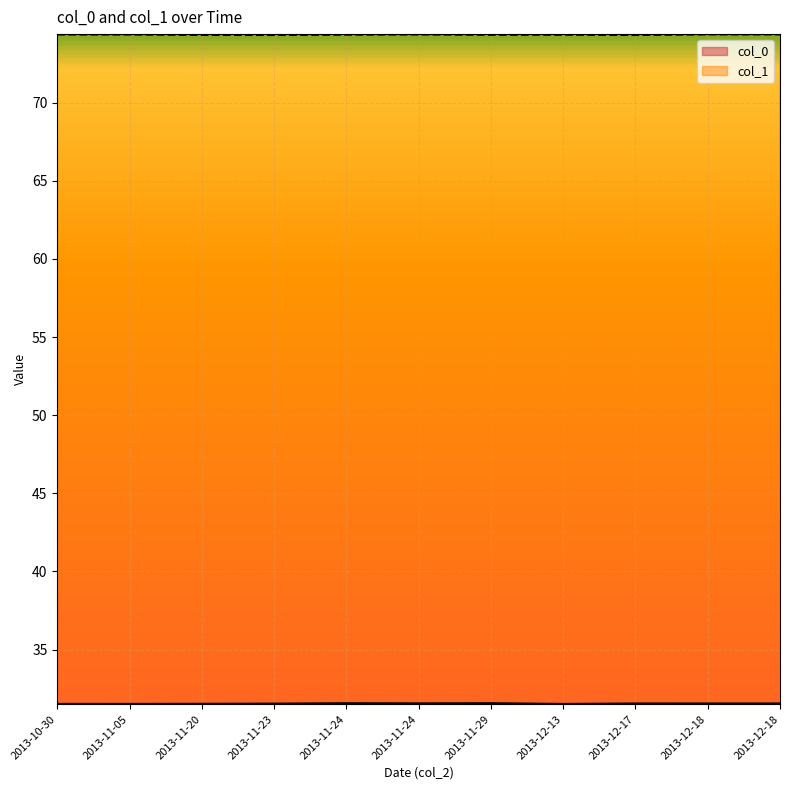

Rank the series at 2013-12-17 from highest to lowest value.

col_1, col_0